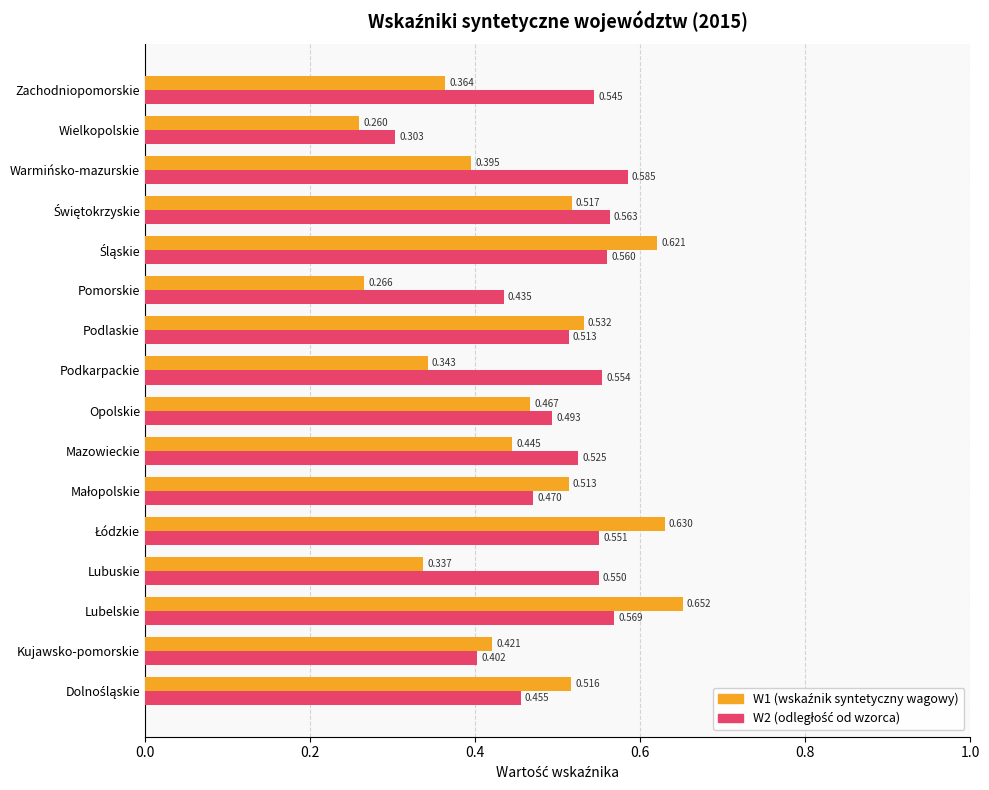

Which label corresponds to the smallest value in the chart?

Wielkopolskie